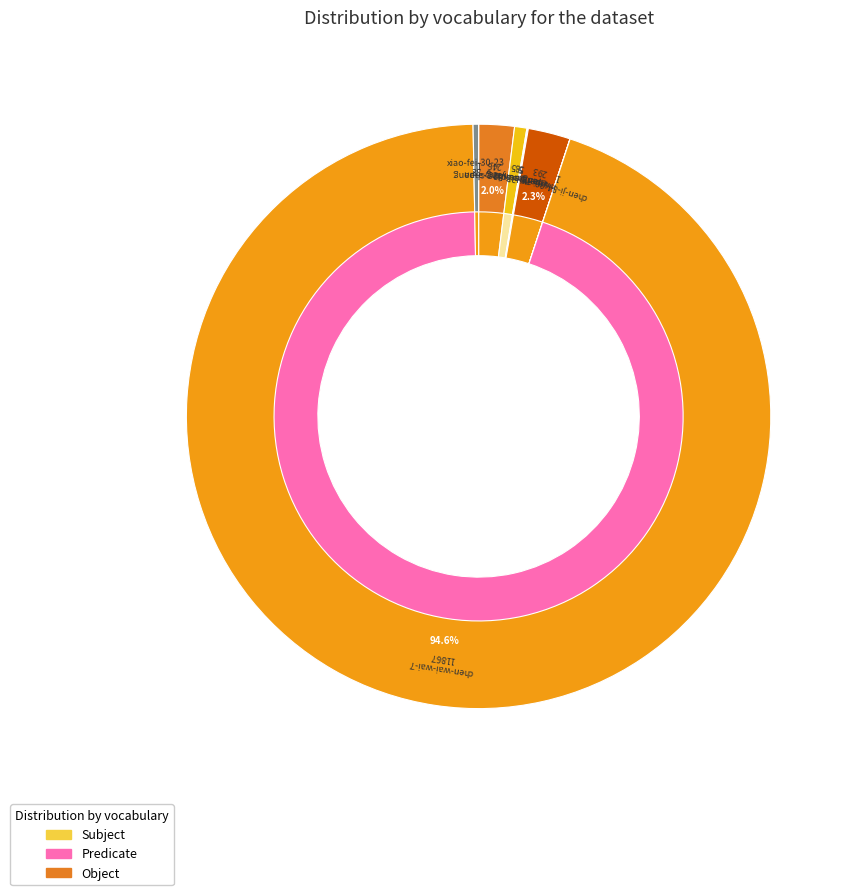

To the nearest percent, what is the average slice percentage?

11%